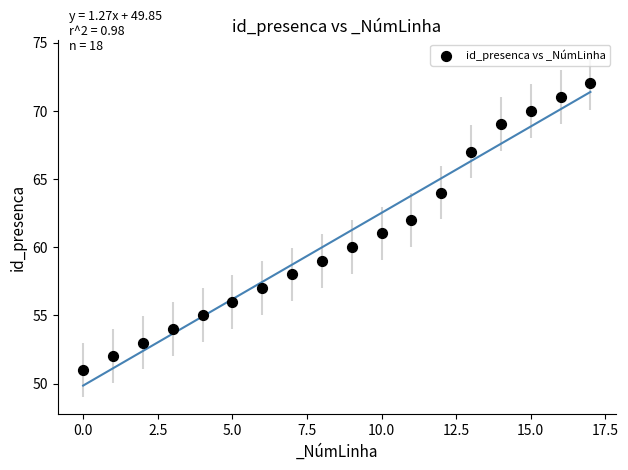

What is the range of Y values (max minus min)?

21